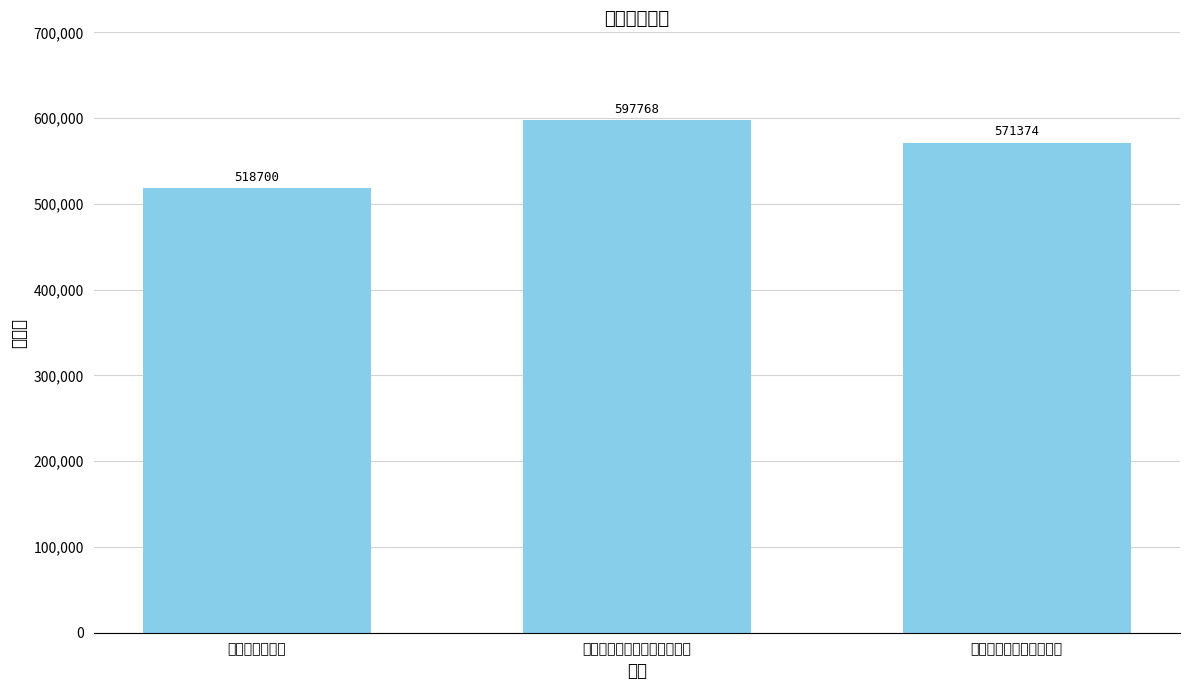

Reading right to left, extract all data points from this chart.

舟次阿城次韵王推府见赠=571374	安庆渡江次韵陈推府见赠之作=597768	次韵汪推府见寄=518700